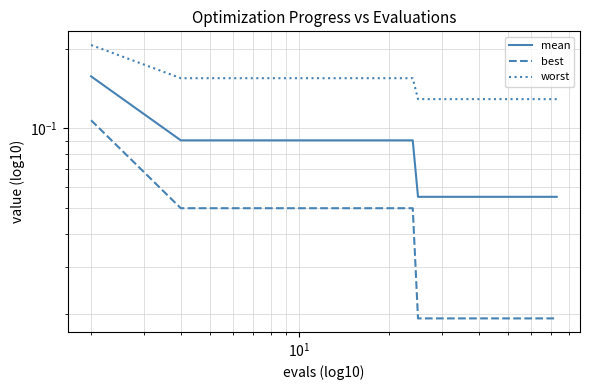

Which series has the largest range (max minus min)?

mean